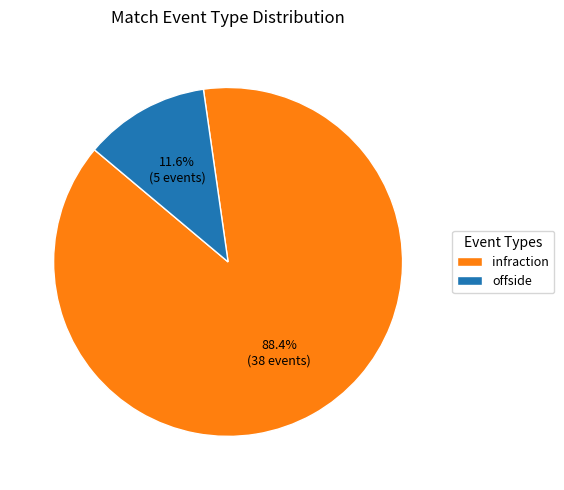

To the nearest percent, what percentage of the pie is infraction?

88%